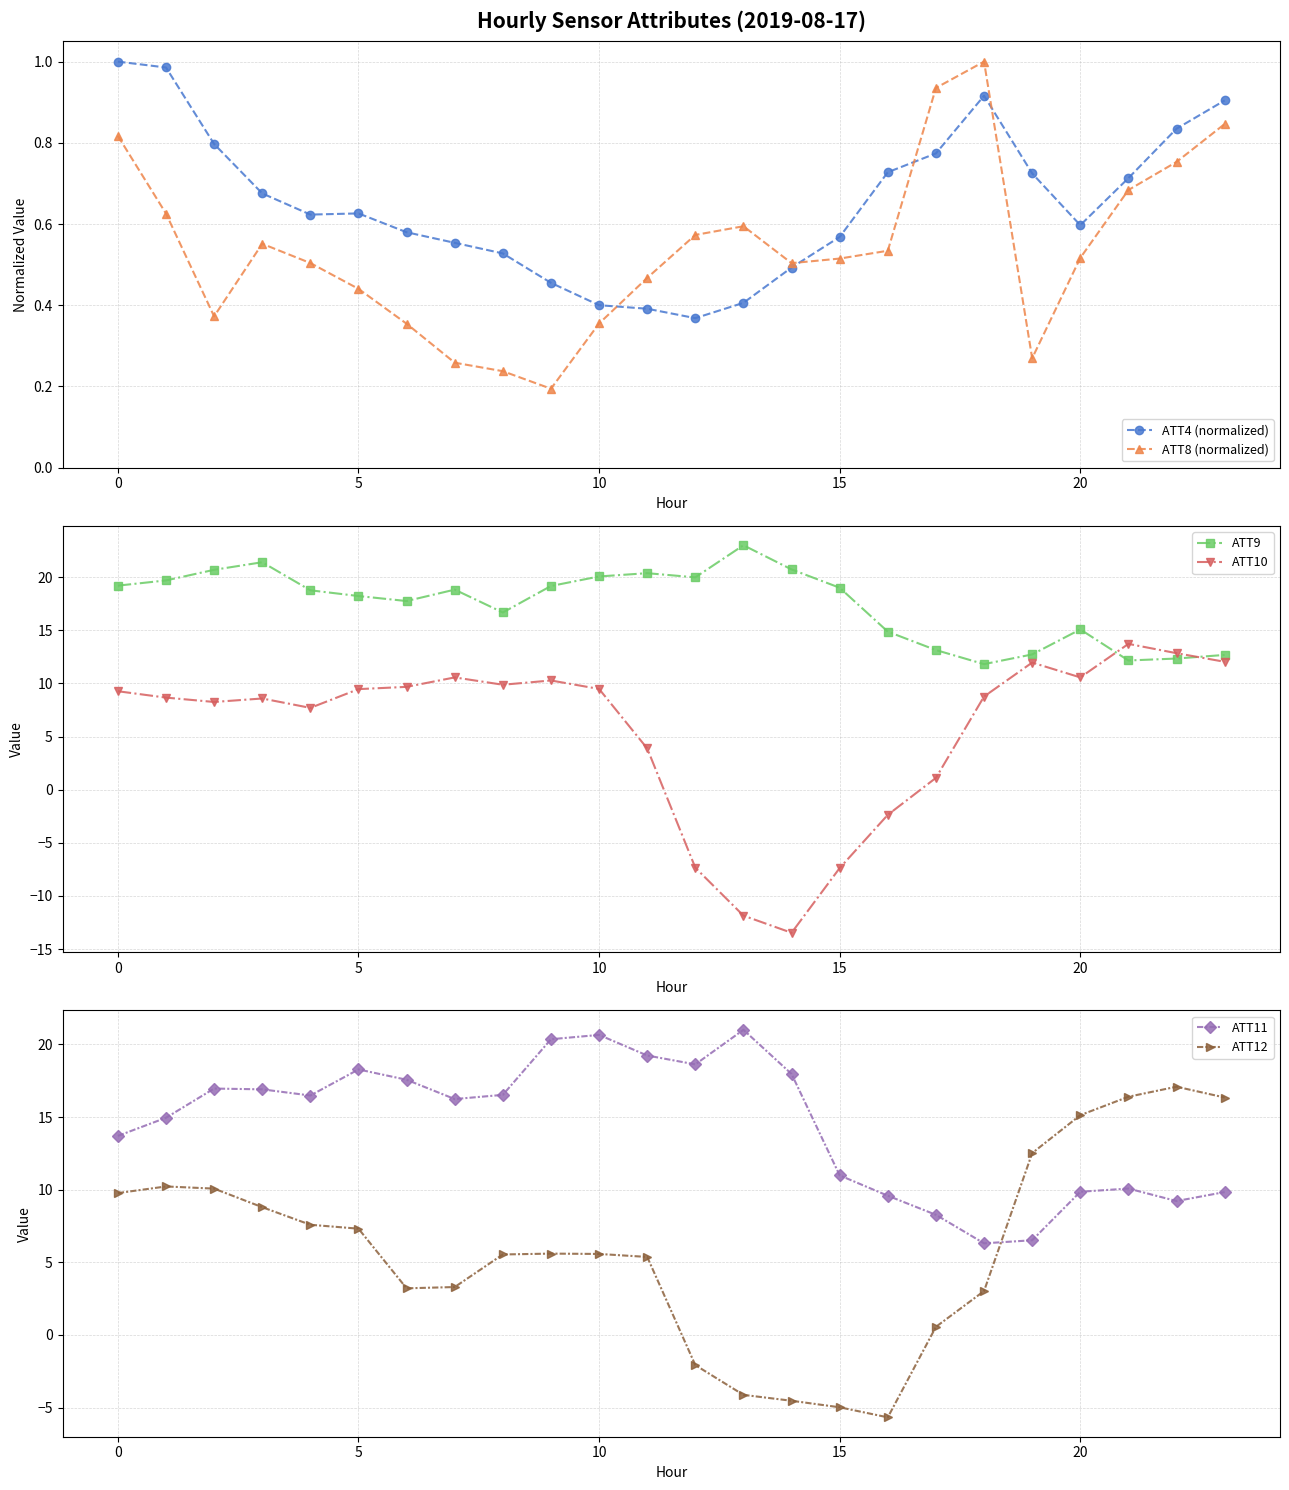

What is the value of the ATT4 (normalized) point at the 22nd from the left?

0.7